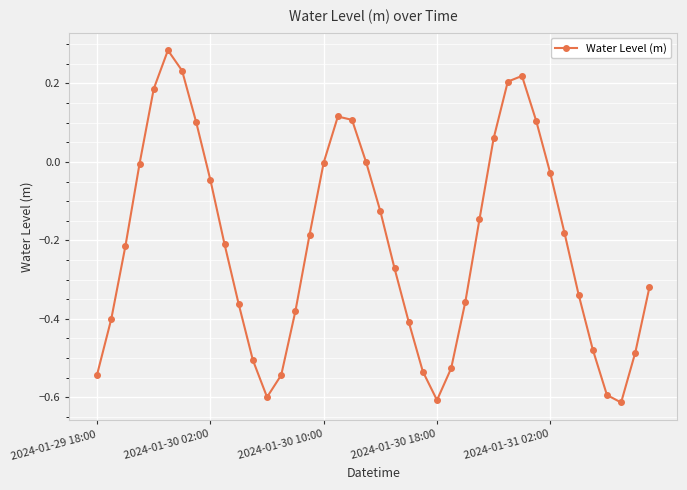

What is the difference between the maximum and minimum values?

0.9